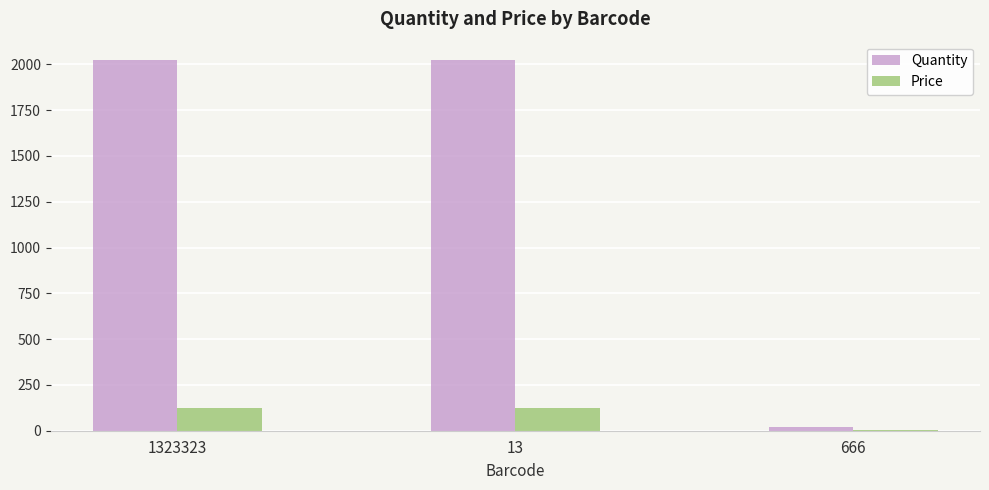

How many data points does each series have?

3